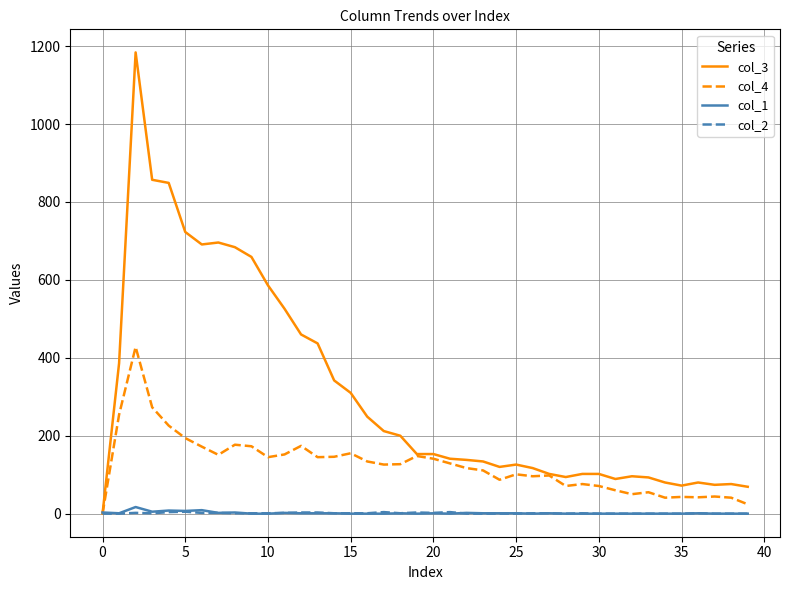

Which series has the largest total across all categories?

col_3